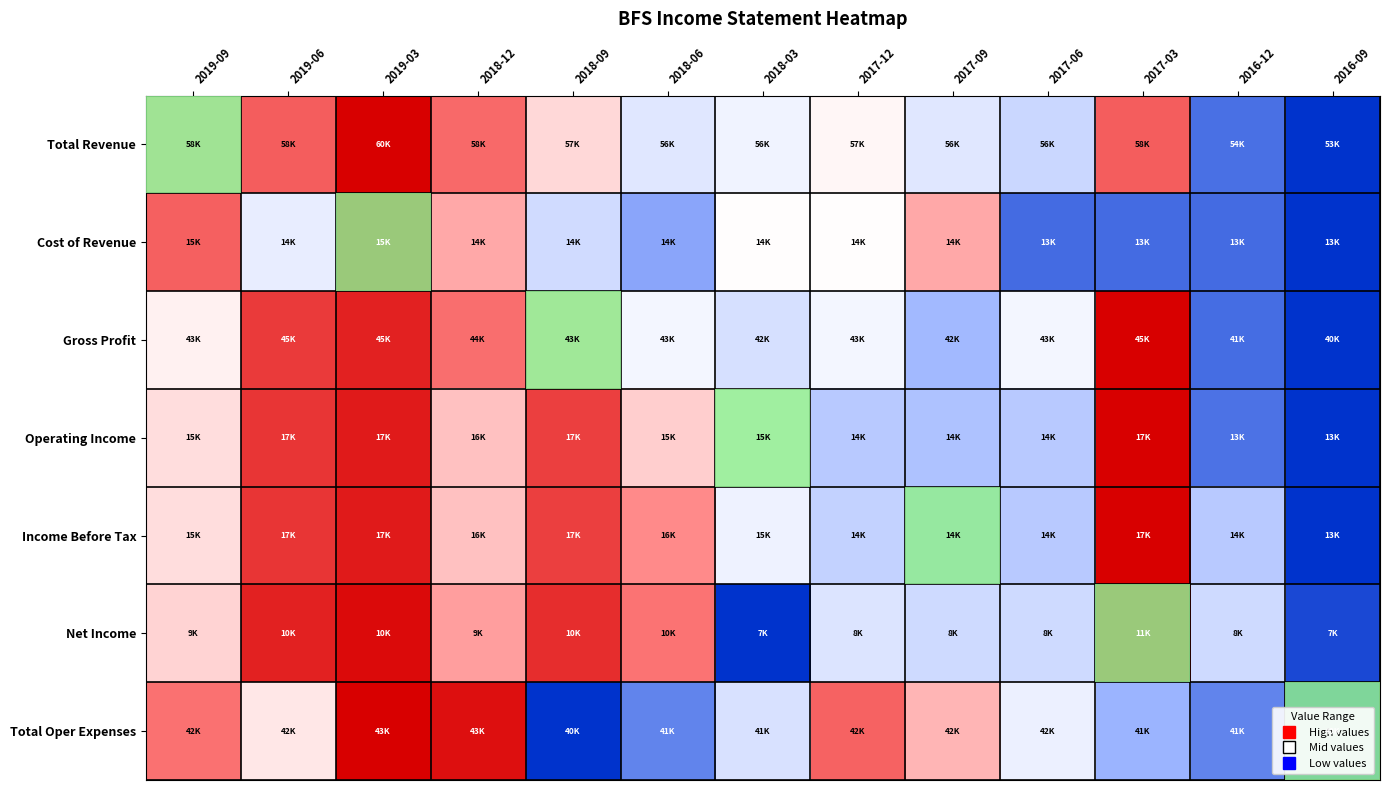

Which has a higher value, 2017-09 or 2018-12?

2018-12